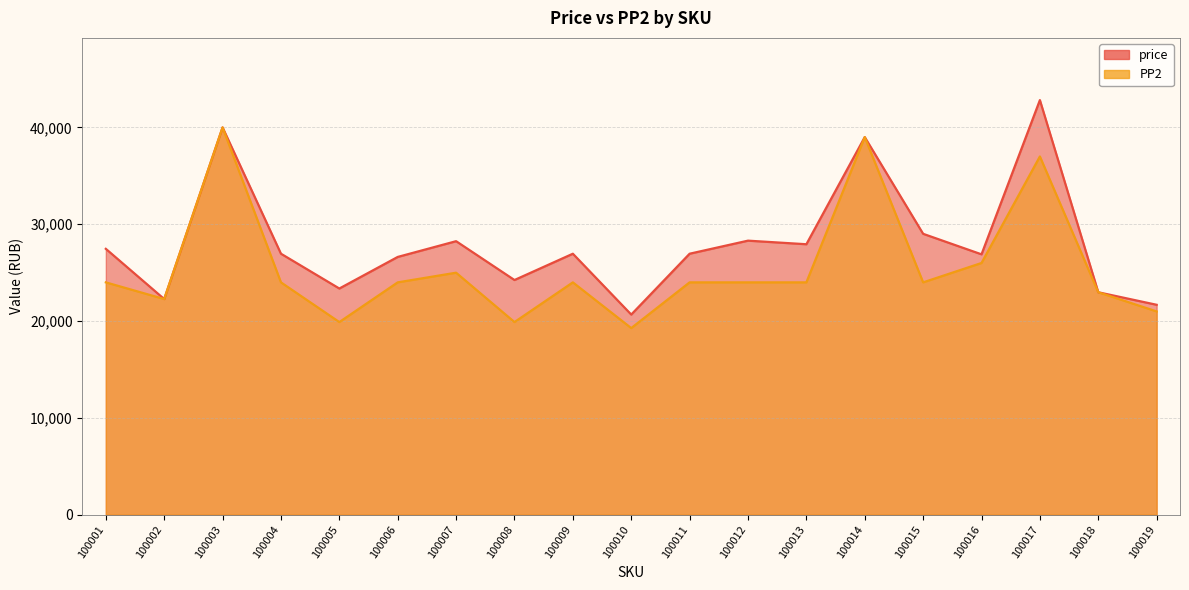

What are all the series names shown in the legend?

price, PP2